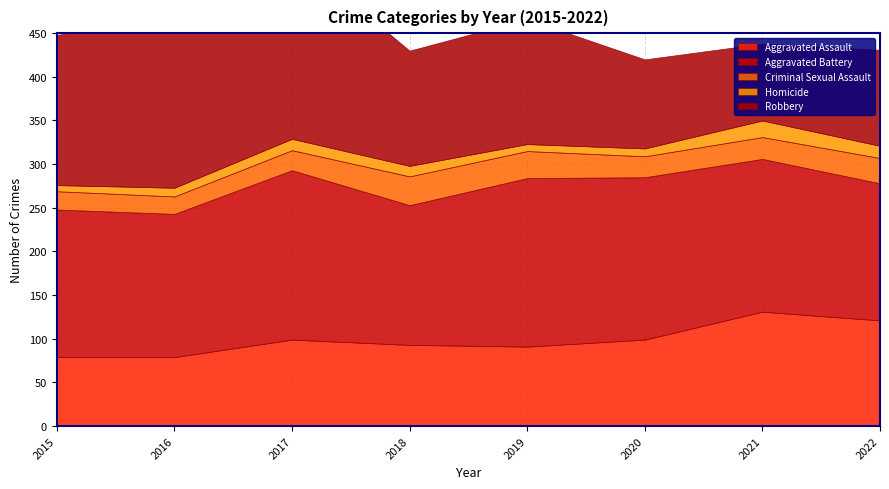

Which series changed the most between 2019 and 2022?

Aggravated Battery